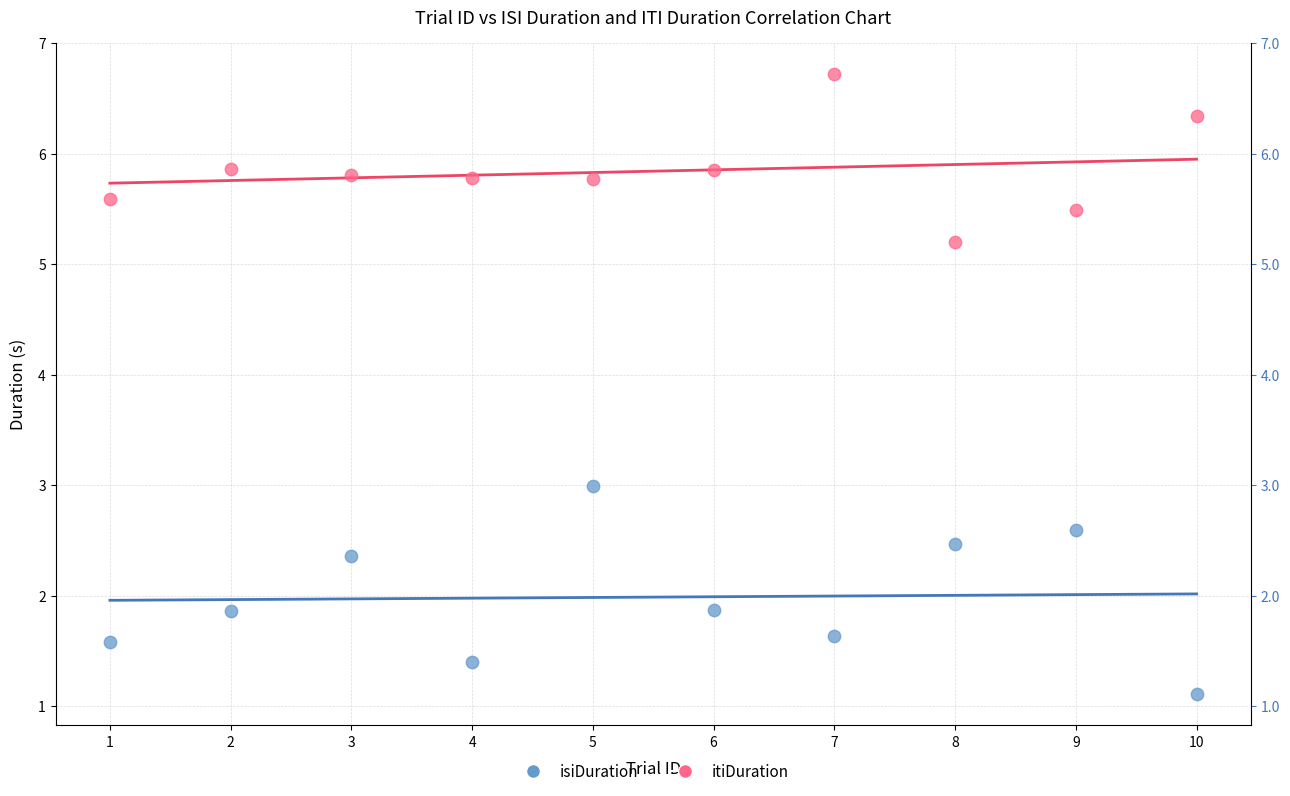

What is the X range (max minus min) for the scatter plot?

9.0